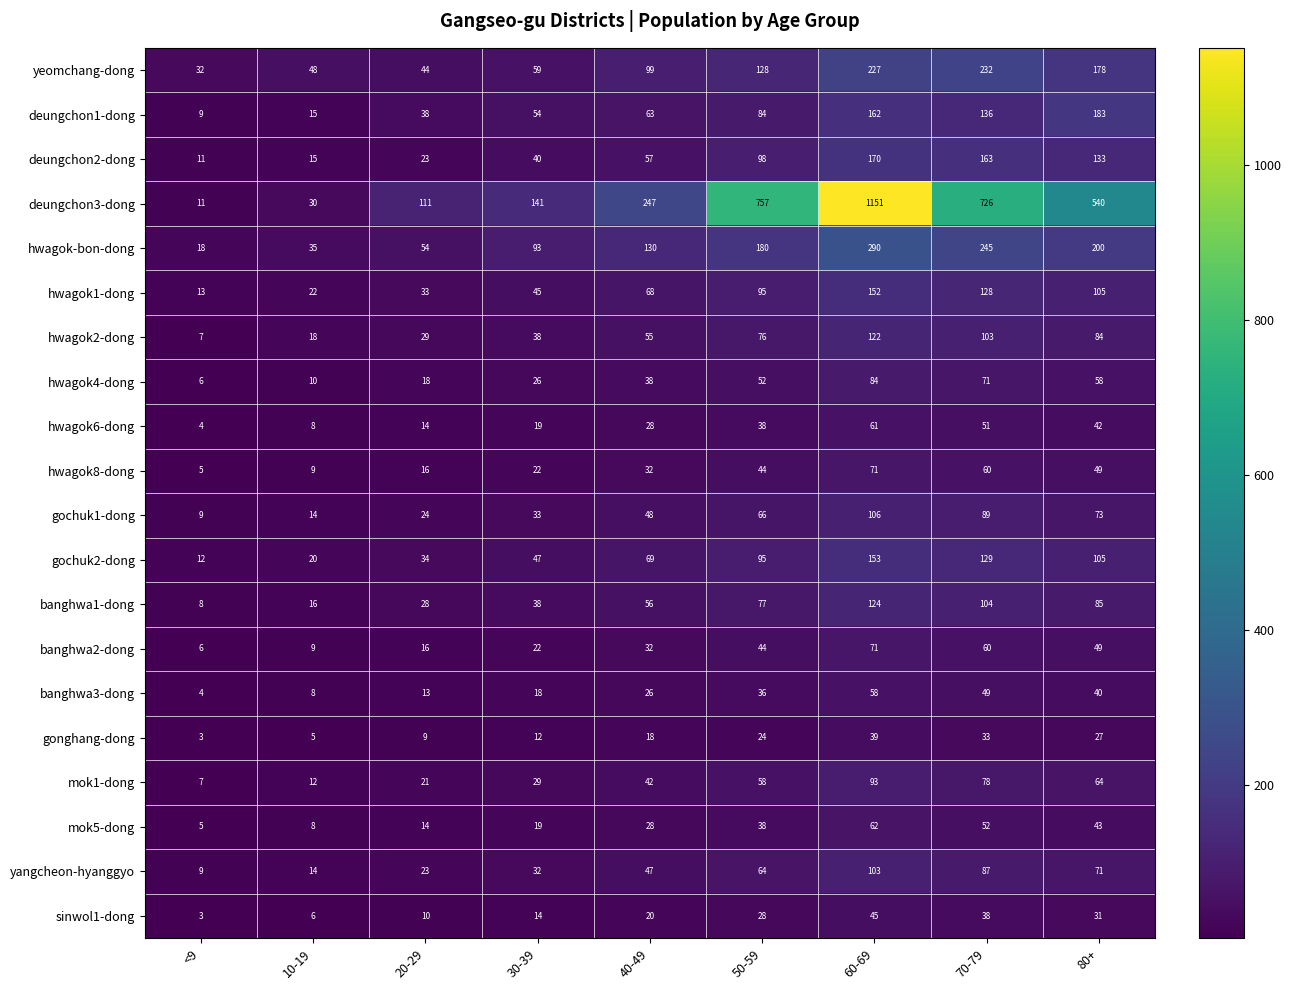

How many values in the mok1-dong series are below 42?

4